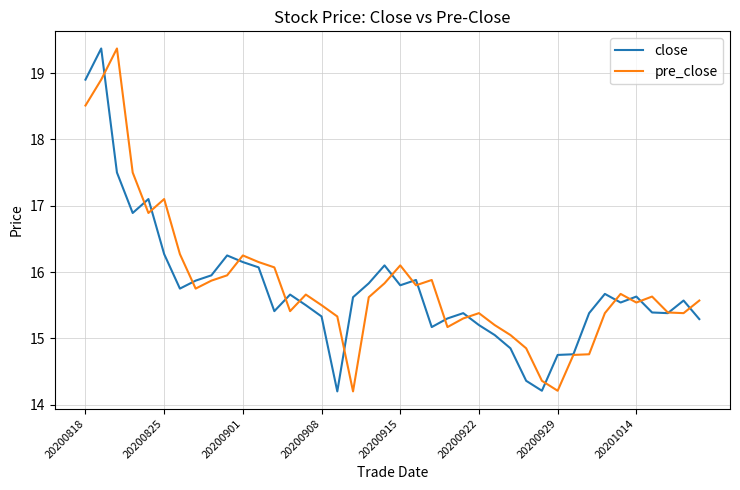

What is the lowest value of the close series?

14.2